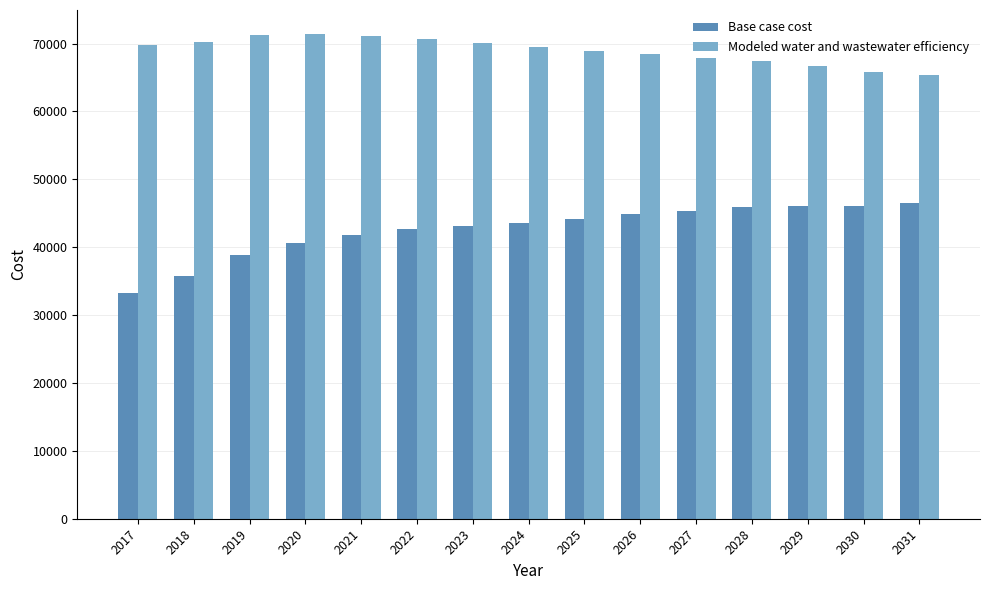

What is the average value of the Modeled water and wastewater efficiency series?

68982.9